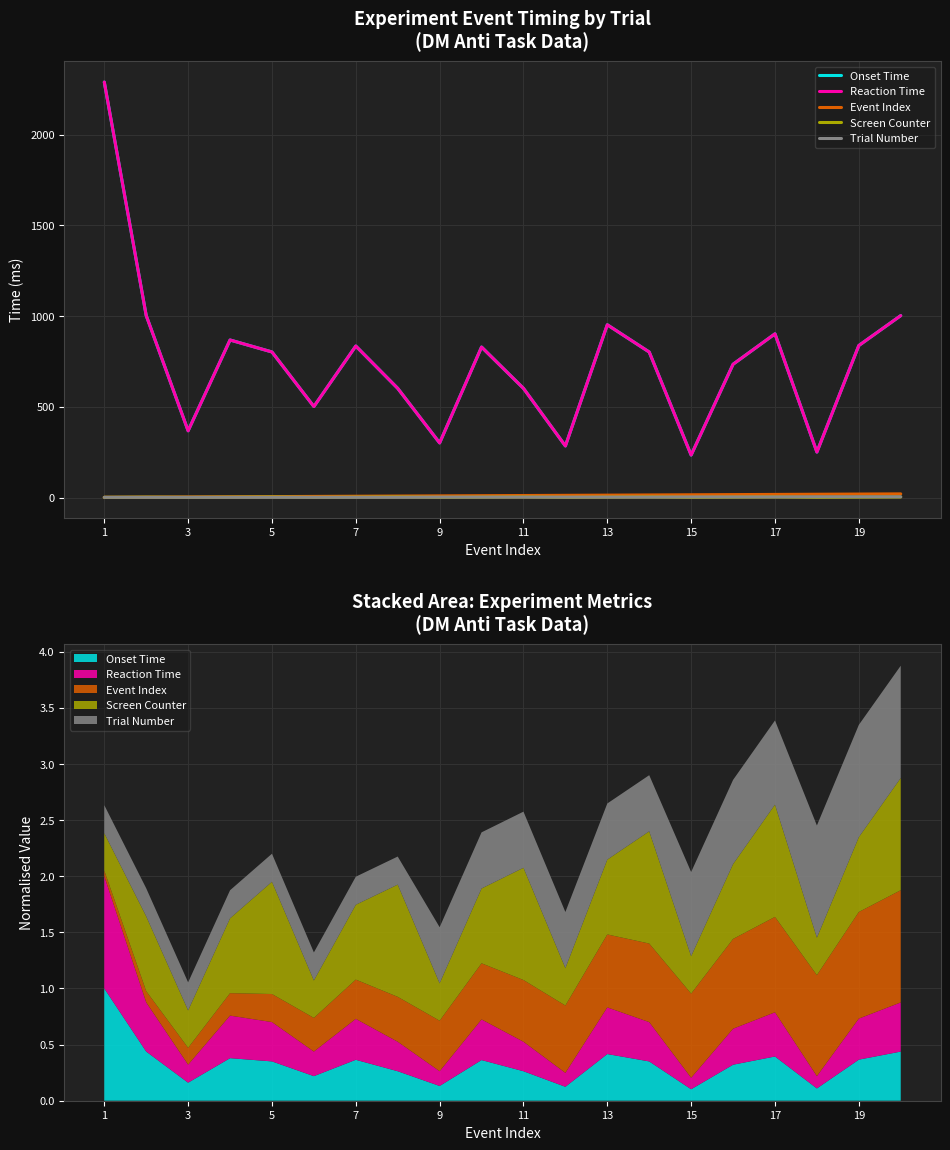

What is the total value across all series at 19?

1671.9